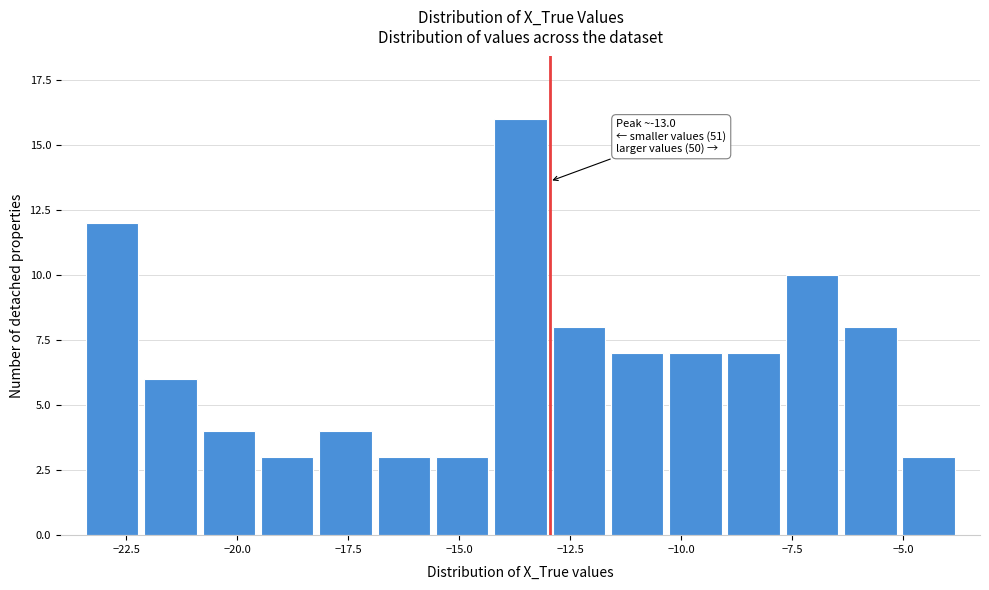

Read against the x-axis, roughly where is the centre of the tallest bar?

-13.5